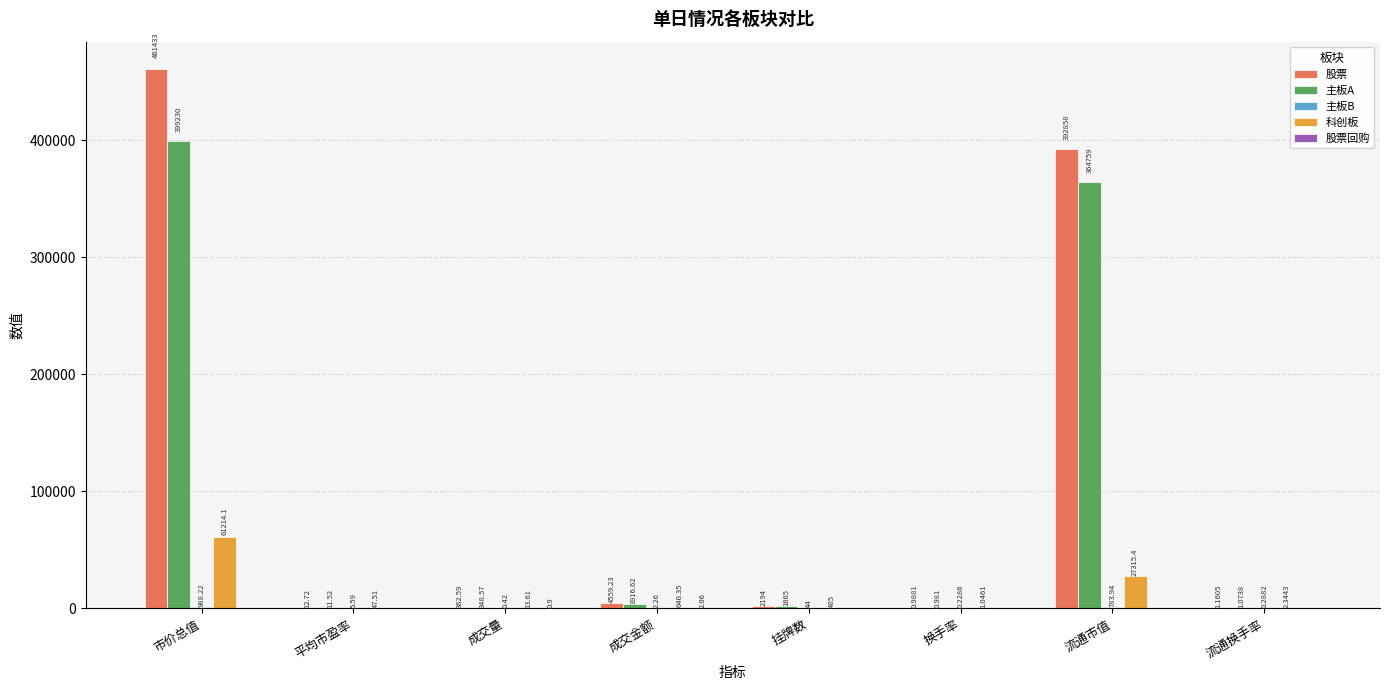

Between 成交量 and 挂牌数, which series saw the biggest shift?

股票